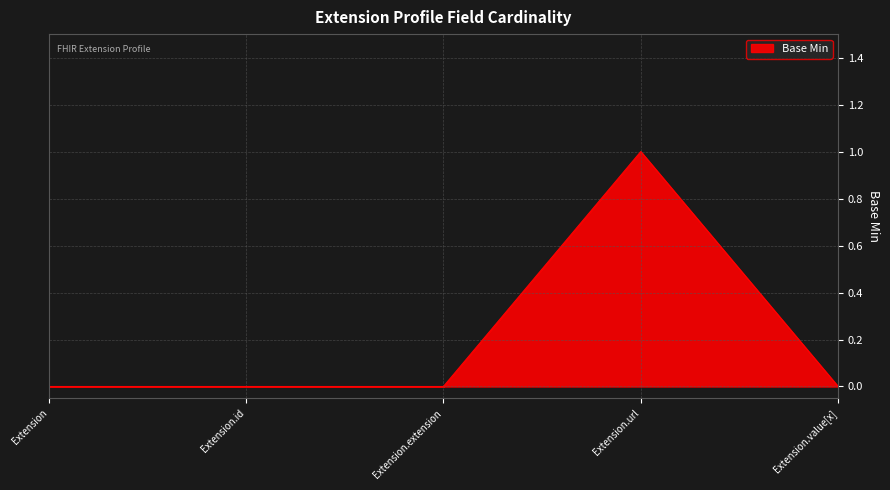

The value at Extension.value[x] is 0. True or false?

True